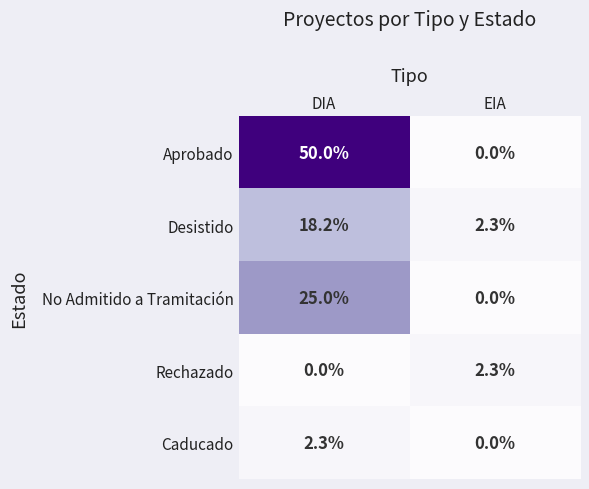

Where is No Admitido a Tramitación nearest to the value 12?

EIA